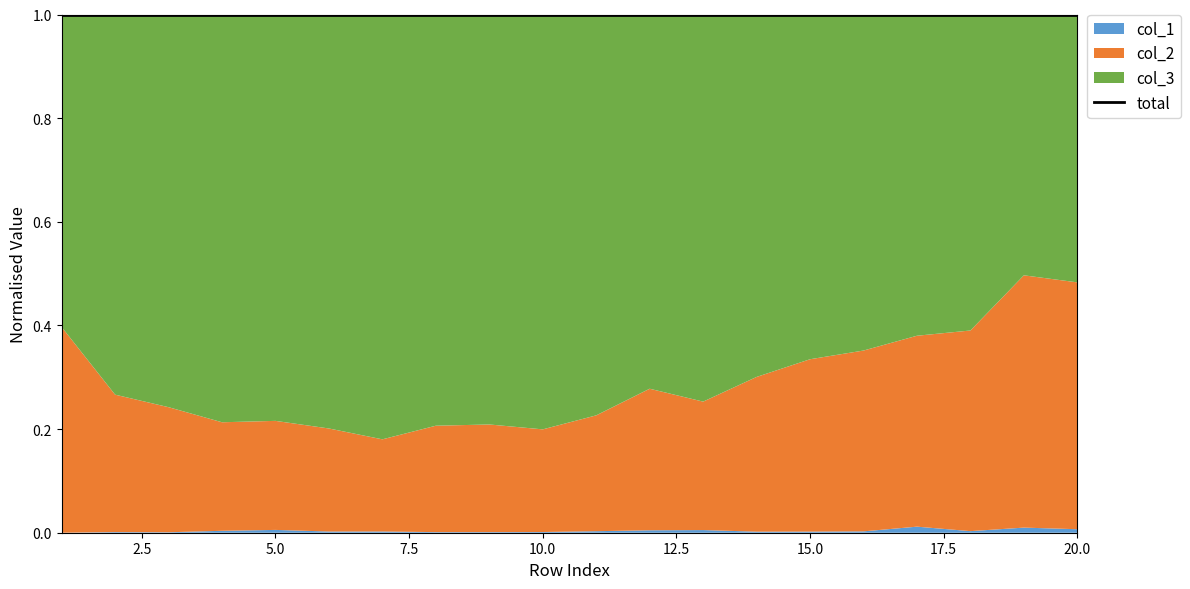

Is it true that col_3 equals 857 at 3?

True